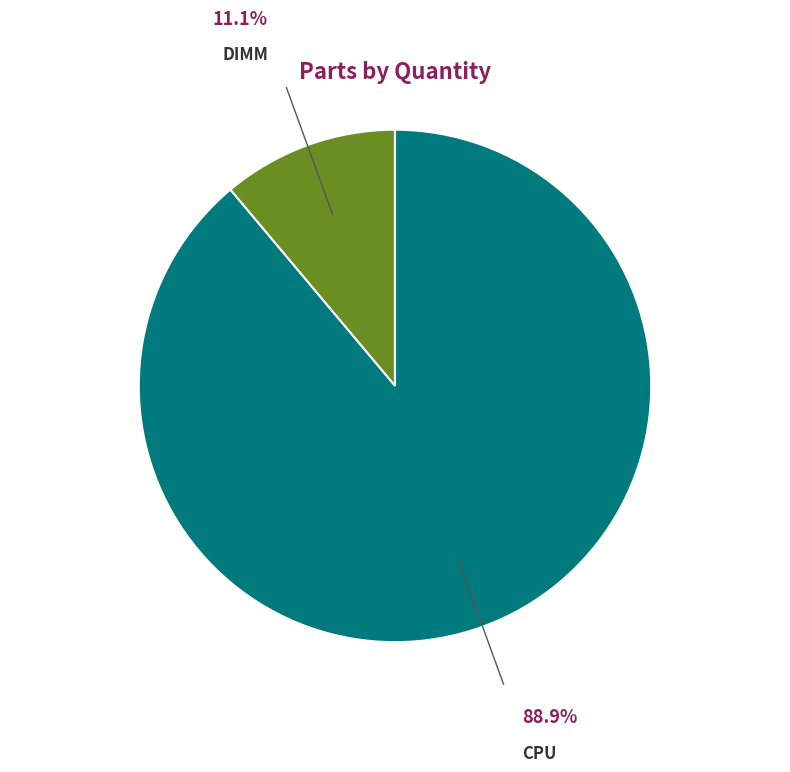

Does DIMM represent more than half of the total?

No